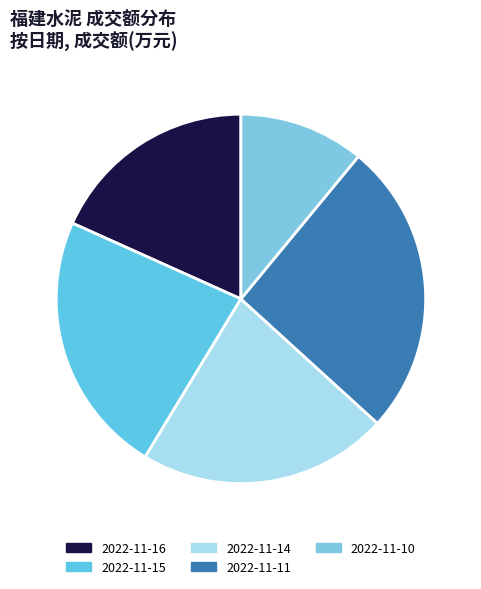

Combined, what portion of the pie is 2022-11-11 and 2022-11-14?

47.7%